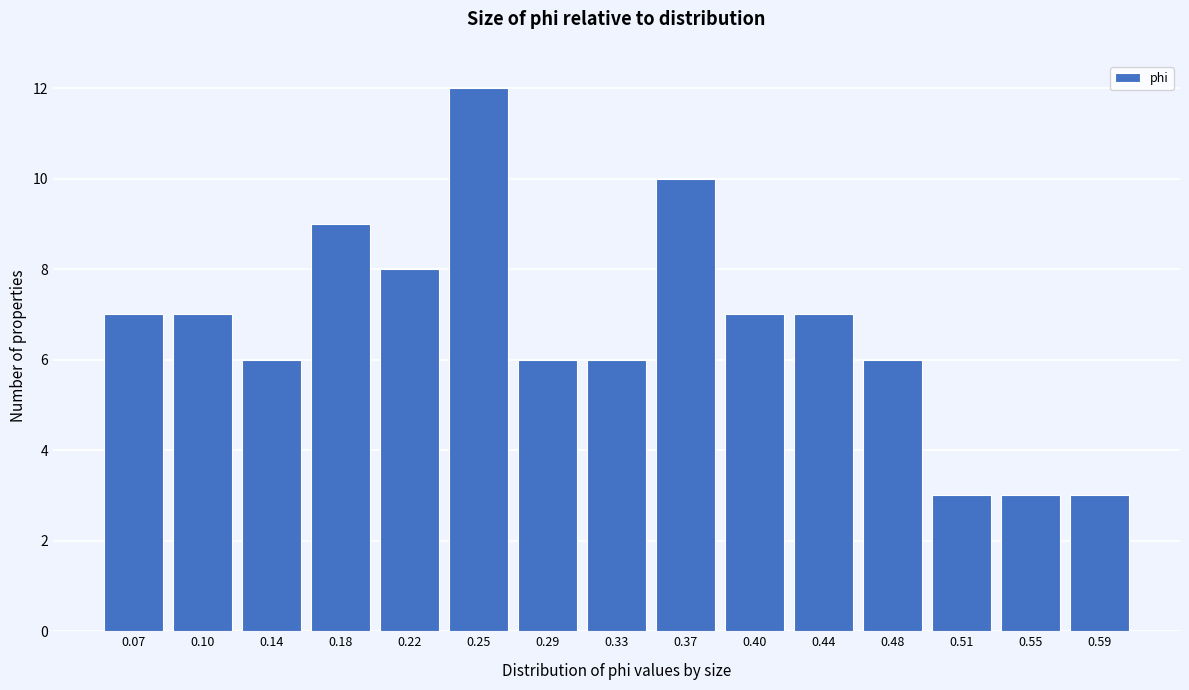

Reading left to right, what are all the values shown in this chart?

7	7	6	9	8	12	6	6	10	7	7	6	3	3	3